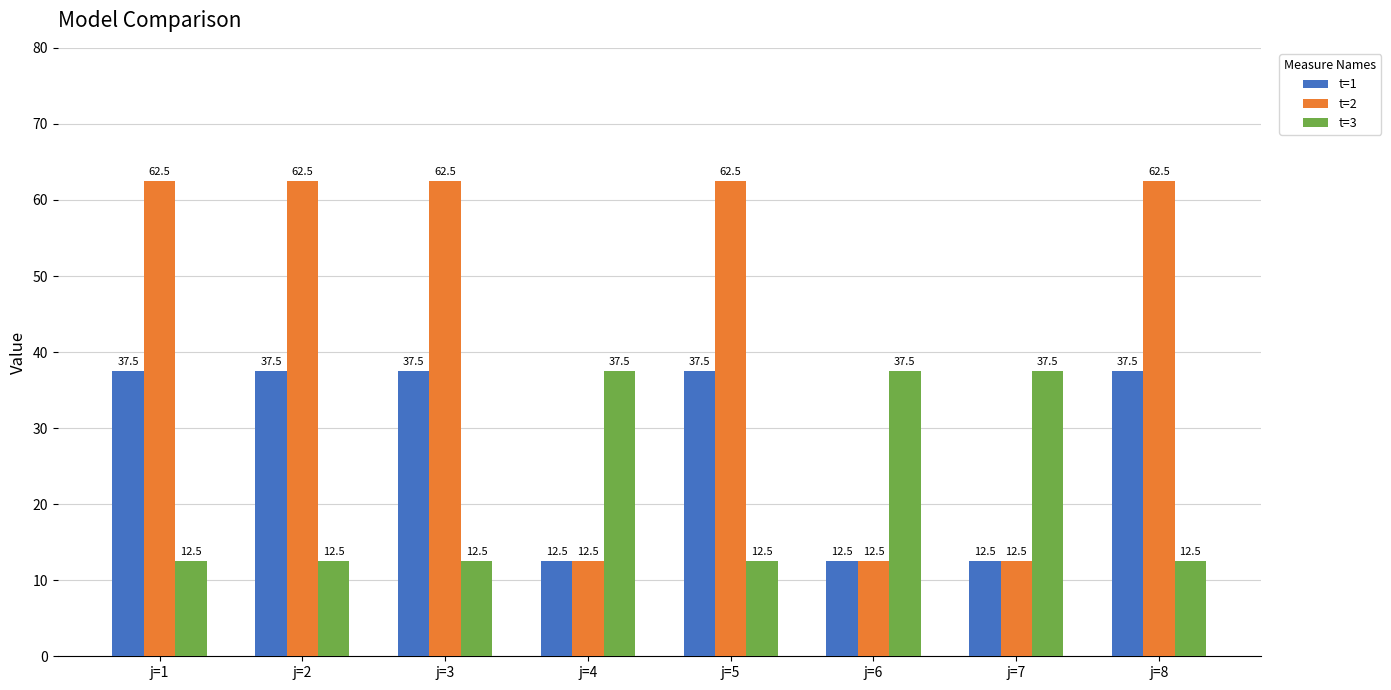

Reading left to right, extract all data points from this chart.

t=1: 37.5	37.5	37.5	12.5	37.5	12.5	12.5	37.5
t=2: 62.5	62.5	62.5	12.5	62.5	12.5	12.5	62.5
t=3: 12.5	12.5	12.5	37.5	12.5	37.5	37.5	12.5